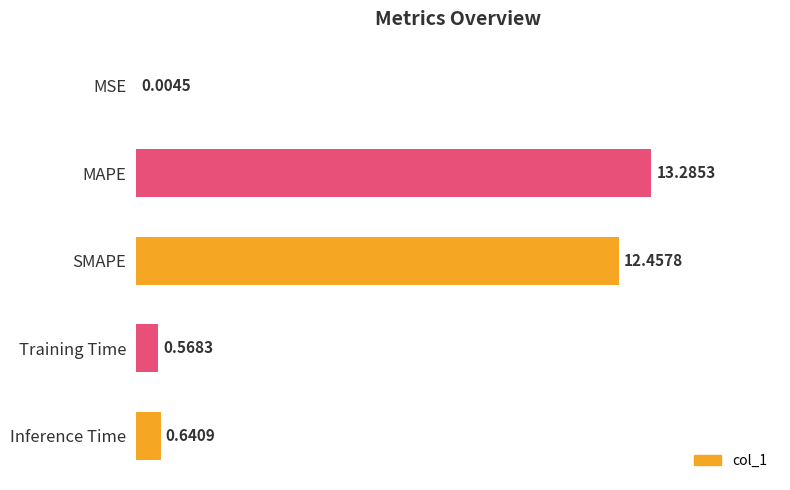

At which label is the value closest to 6?

Inference Time